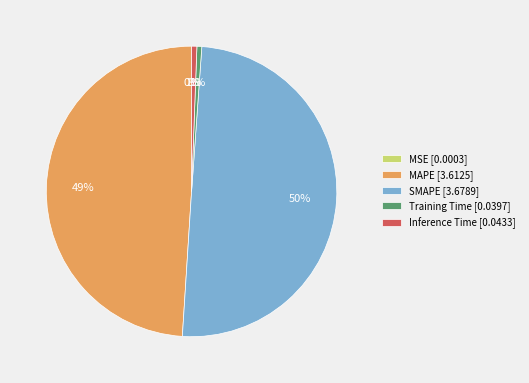

Which has a higher value, MAPE [3.6125] or Training Time [0.0397]?

MAPE [3.6125]